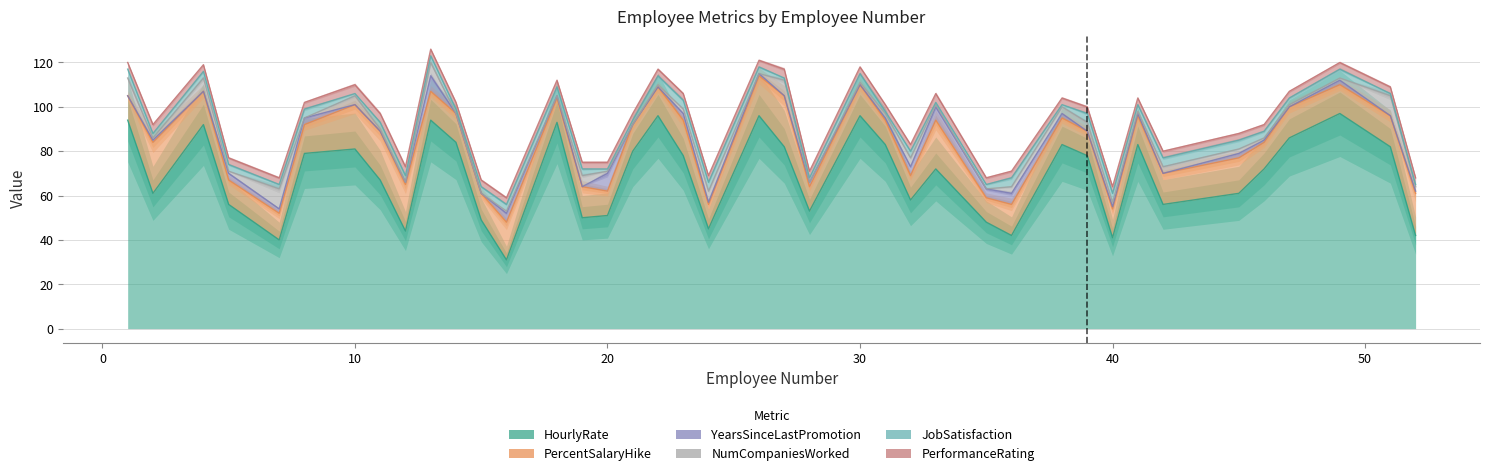

What is the spread (max minus min) of values at 10?

81